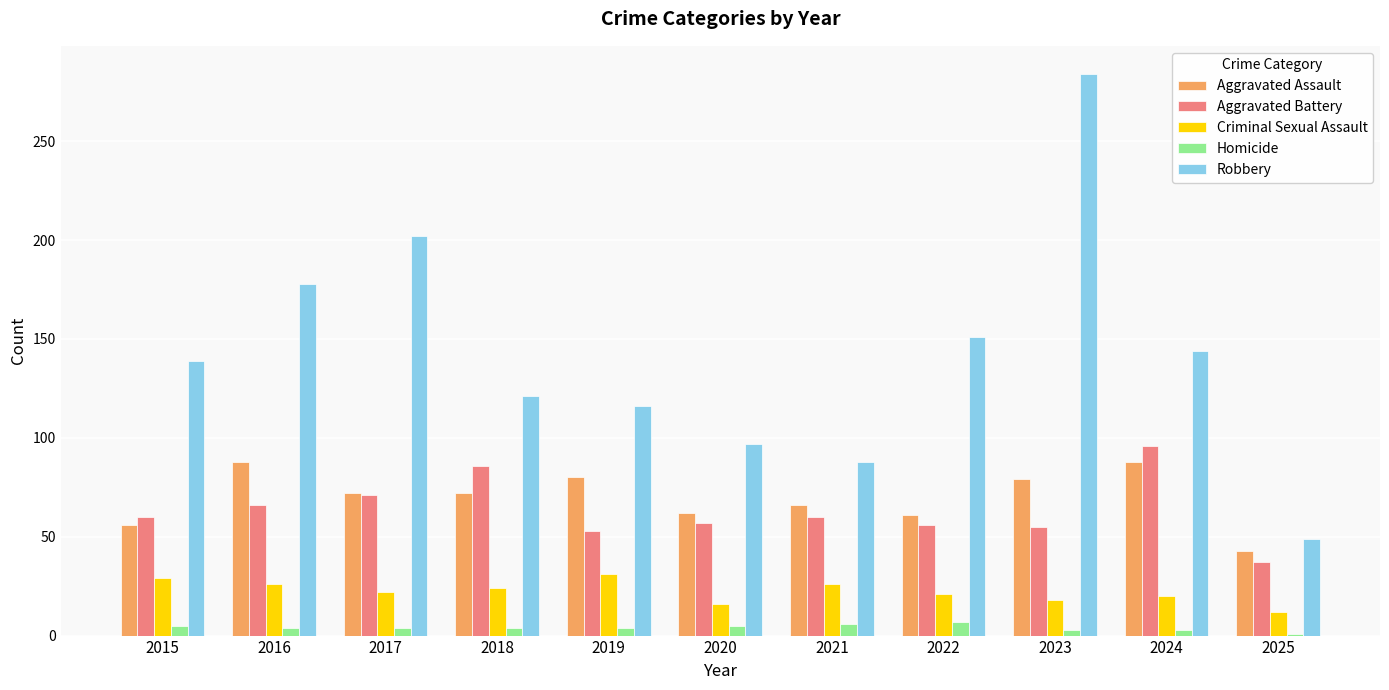

Is the value of Aggravated Battery at 2025 greater than the value of Aggravated Assault at 2017?

No